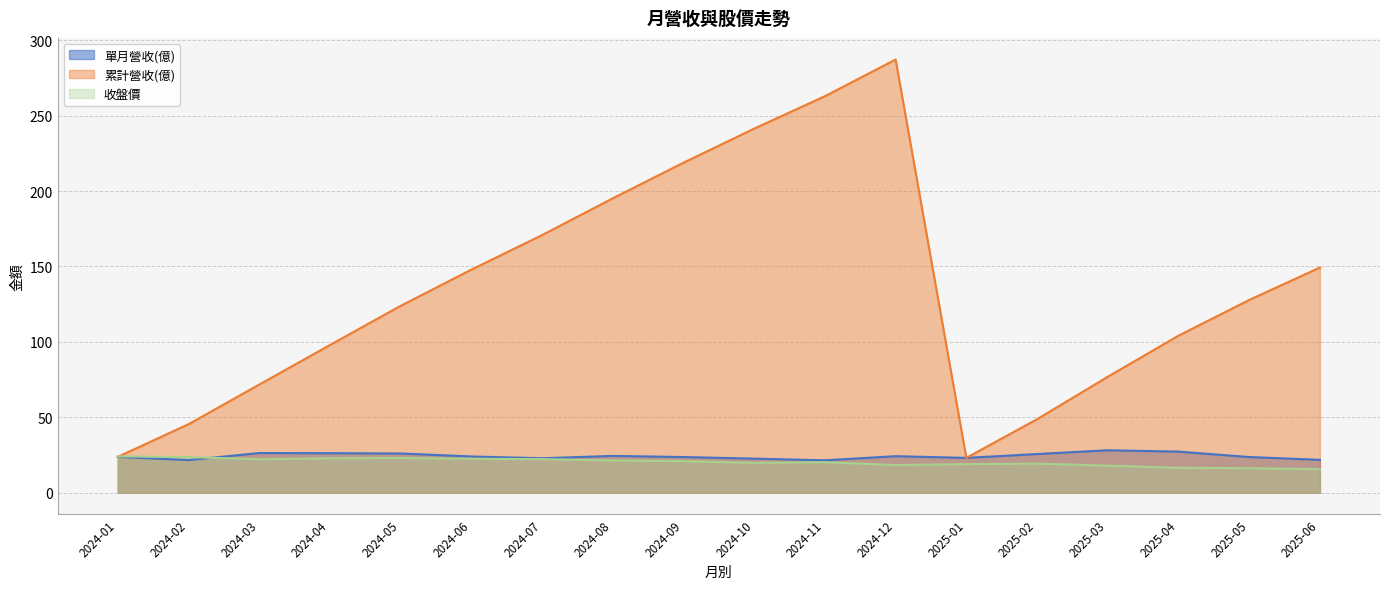

True or false: 收盤價 and 單月營收(億) cross at least once.

True